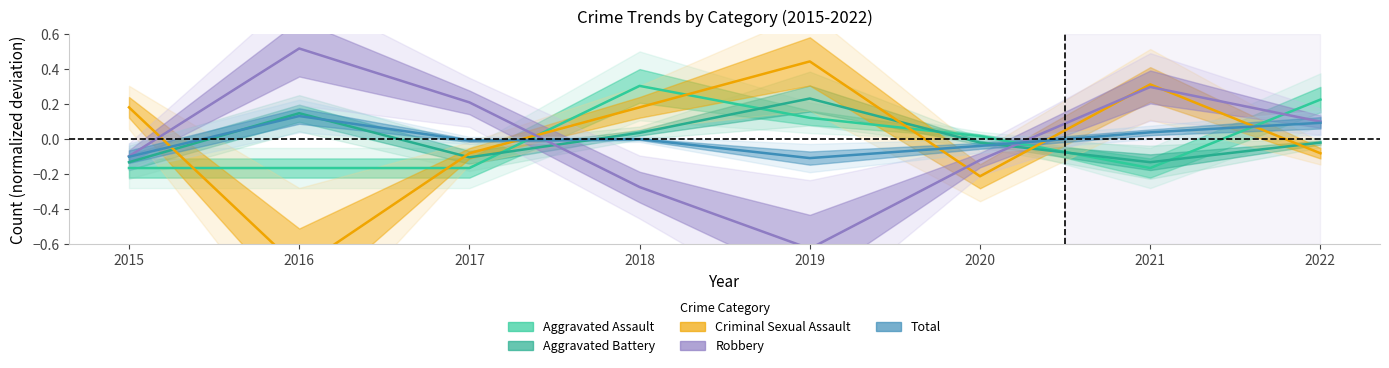

True or false: Aggravated Battery has more than 2 points higher than both neighbors.

False